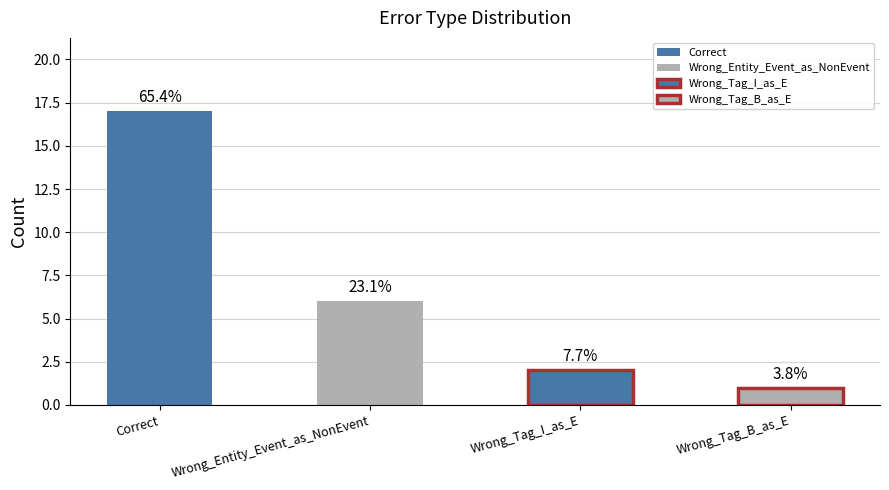

What is the label of the 2nd bar from the right?

Wrong_Tag_I_as_E